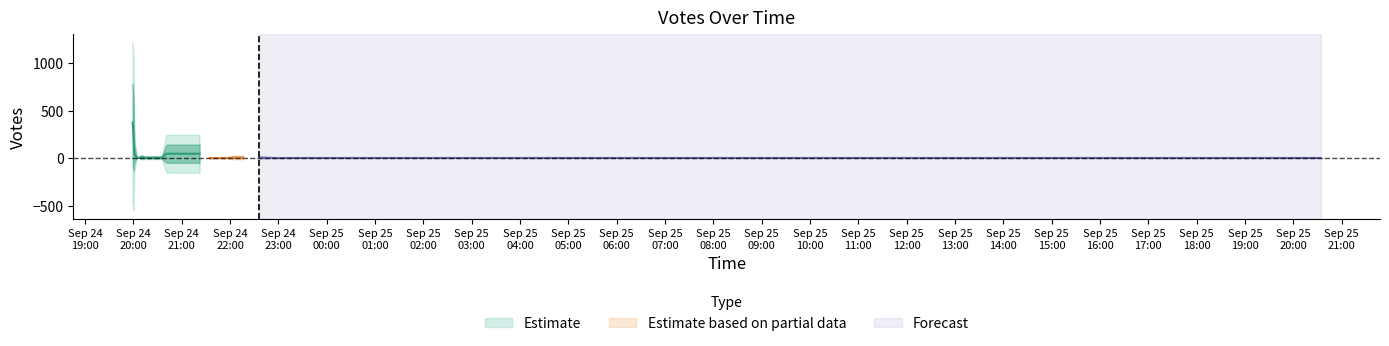

What is the average value?

44